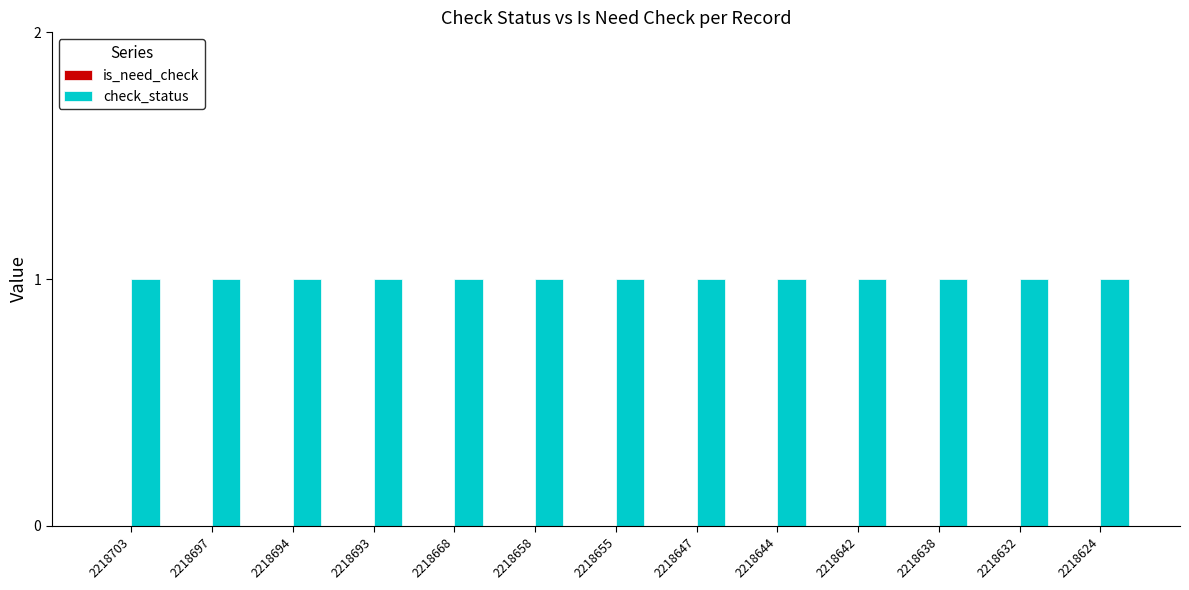

How many groups of bars are there?

13